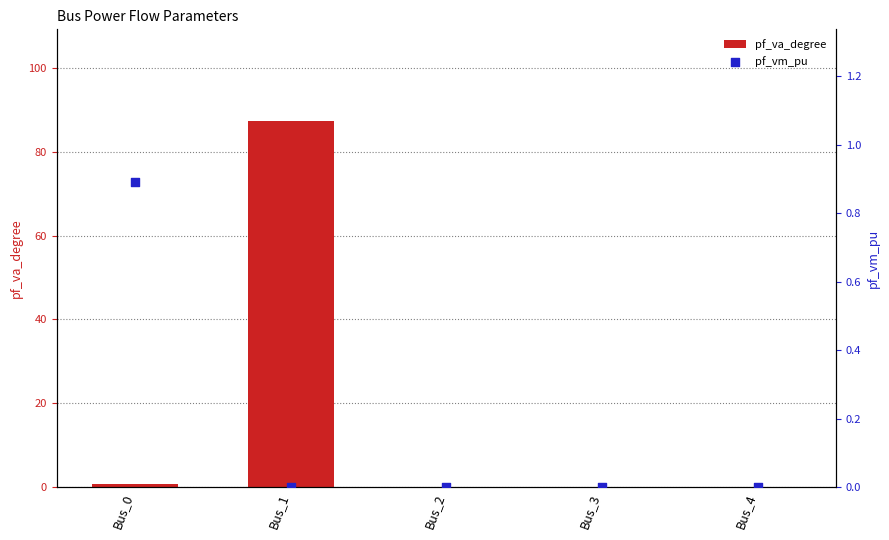

What are all the series names shown in the legend?

pf_va_degree, pf_vm_pu